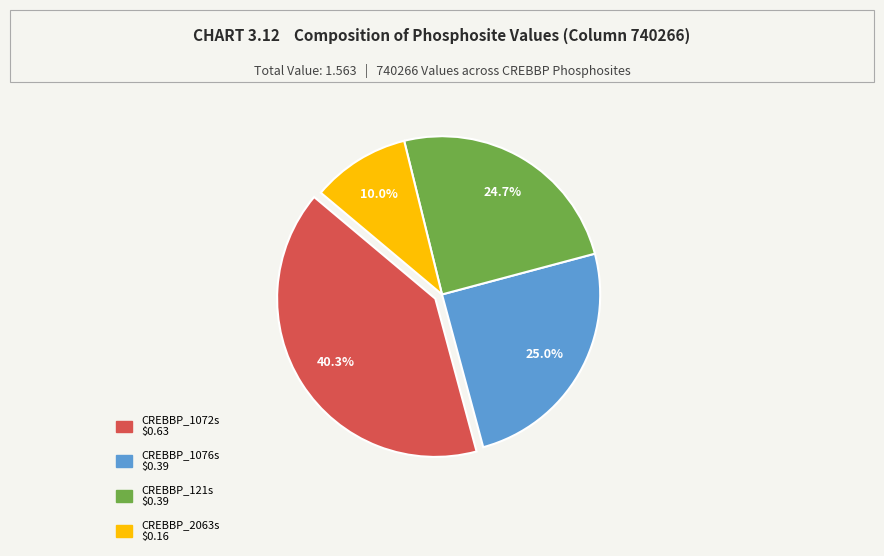

Is there any slice that represents more than half of the pie?

No